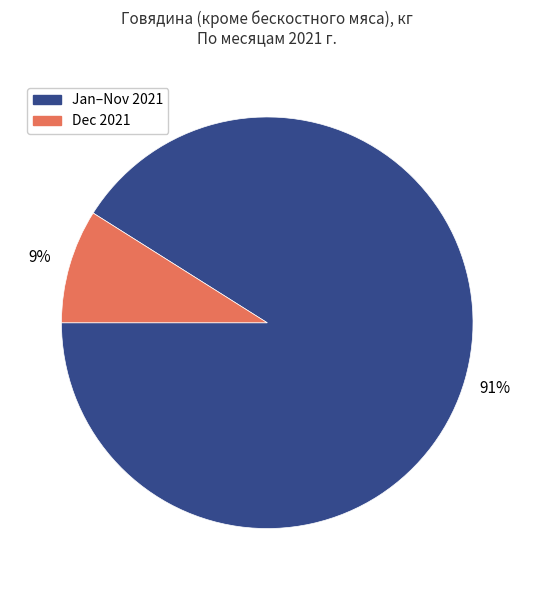

To the nearest percent, what is the difference between the Jan–Nov 2021 and Dec 2021 slice percentages?

82%